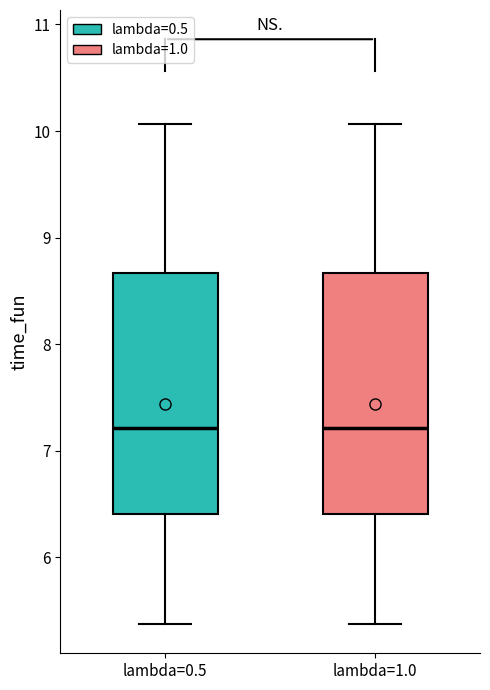

Where is the lower edge of the box for lambda=0.5 on the y-axis? The values are not printed on the chart, so give them approximately, as read against the axis.

6.4